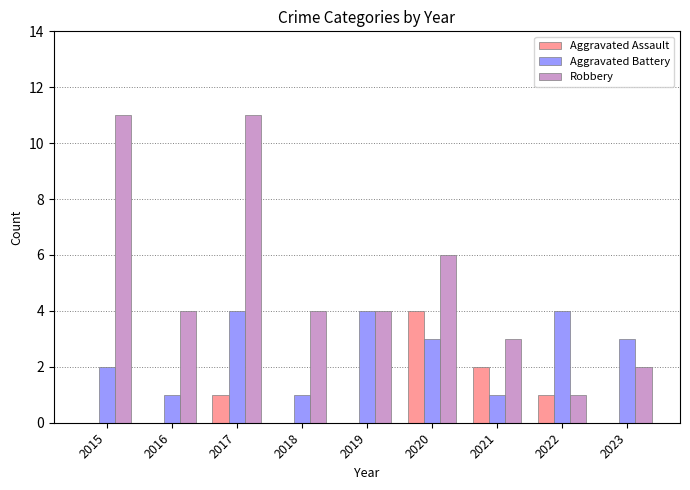

At which category is the sum across all series the highest?

2017